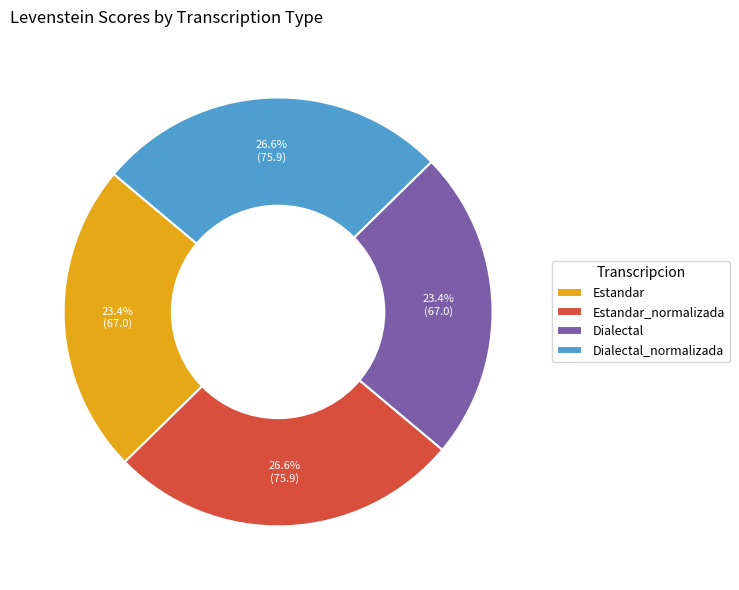

To the nearest percent, what is the average slice percentage?

25%